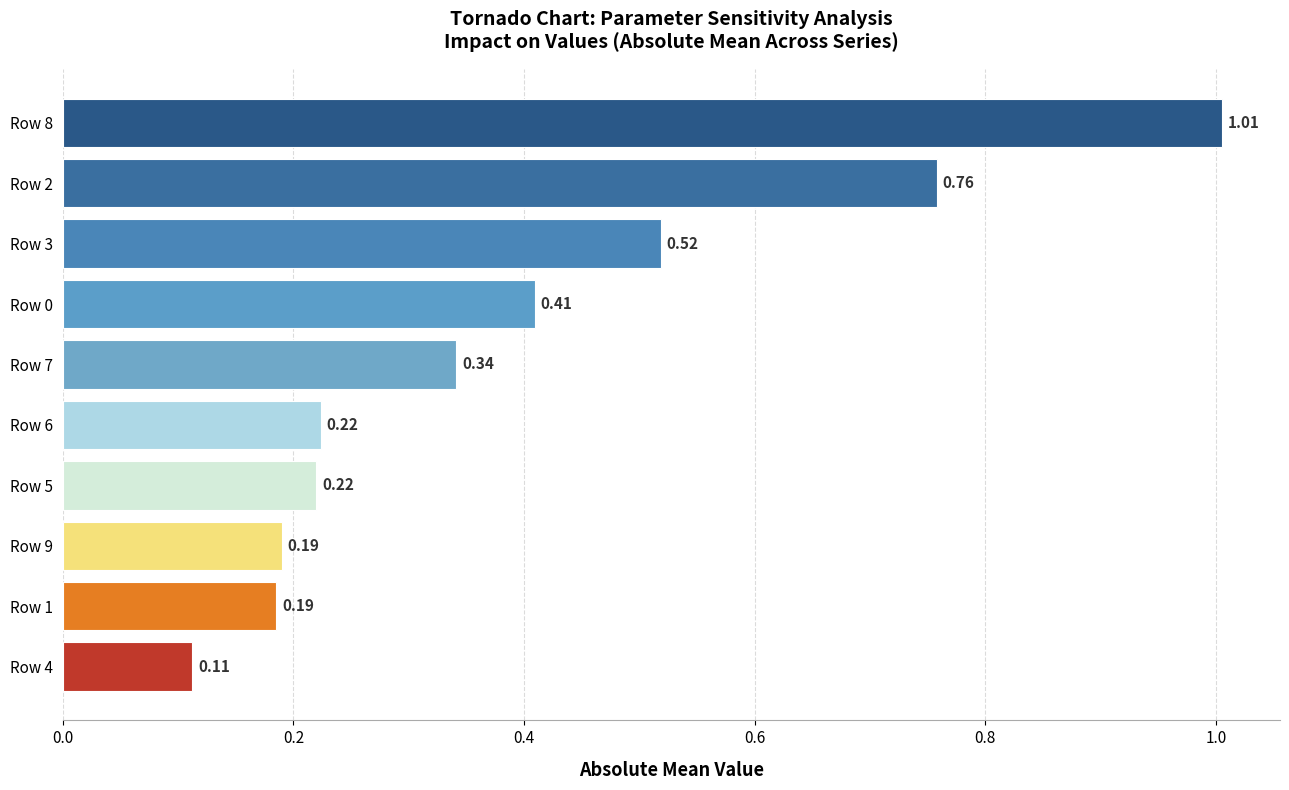

What is the sum of all values?

4.0